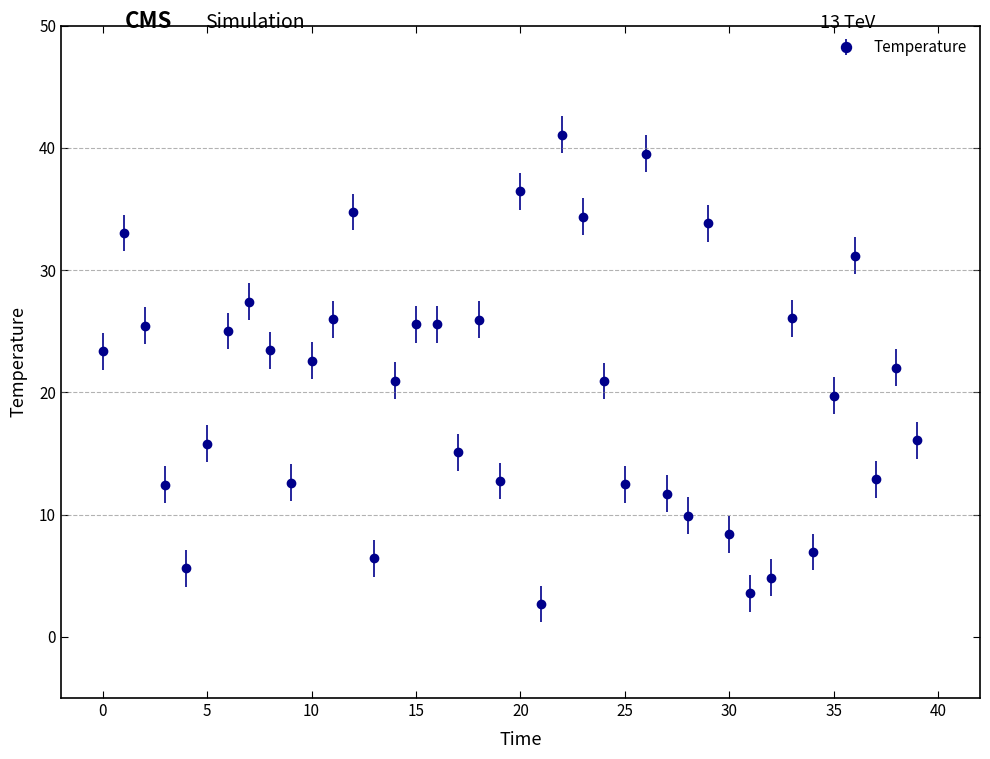

What is the value of the 2nd point from the left?

33.0